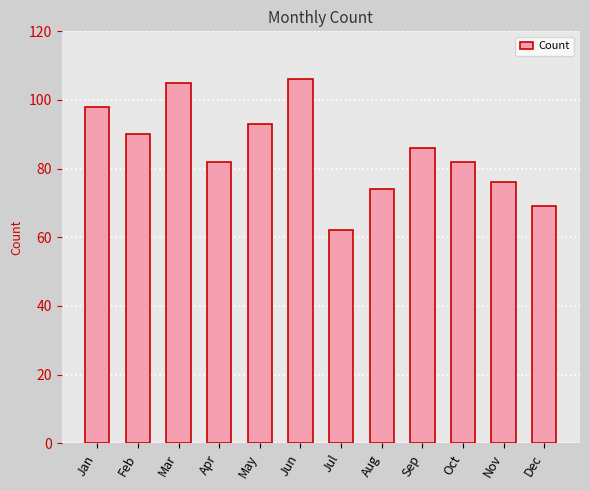

What is the average value?

85